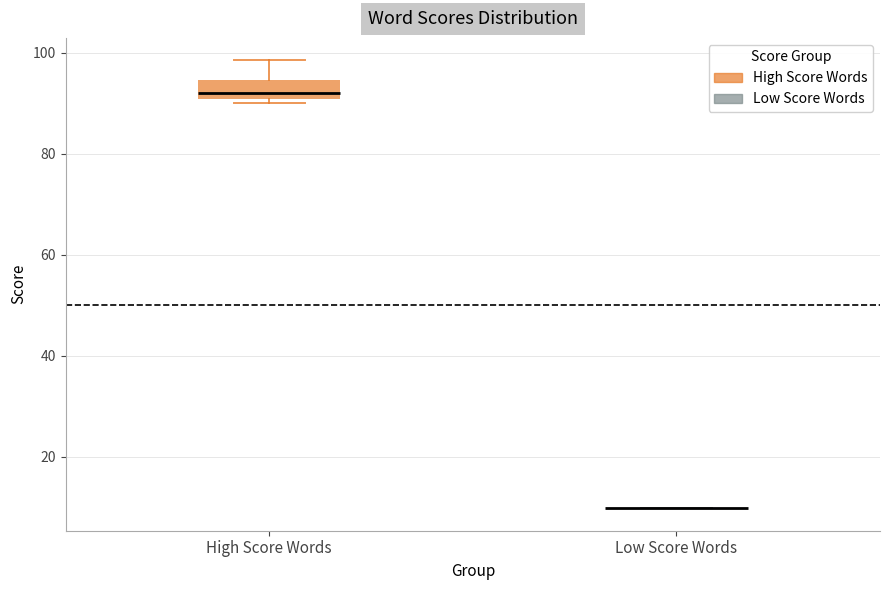

Comparing the boxes themselves (not the whiskers), which one is the tallest?

High Score Words